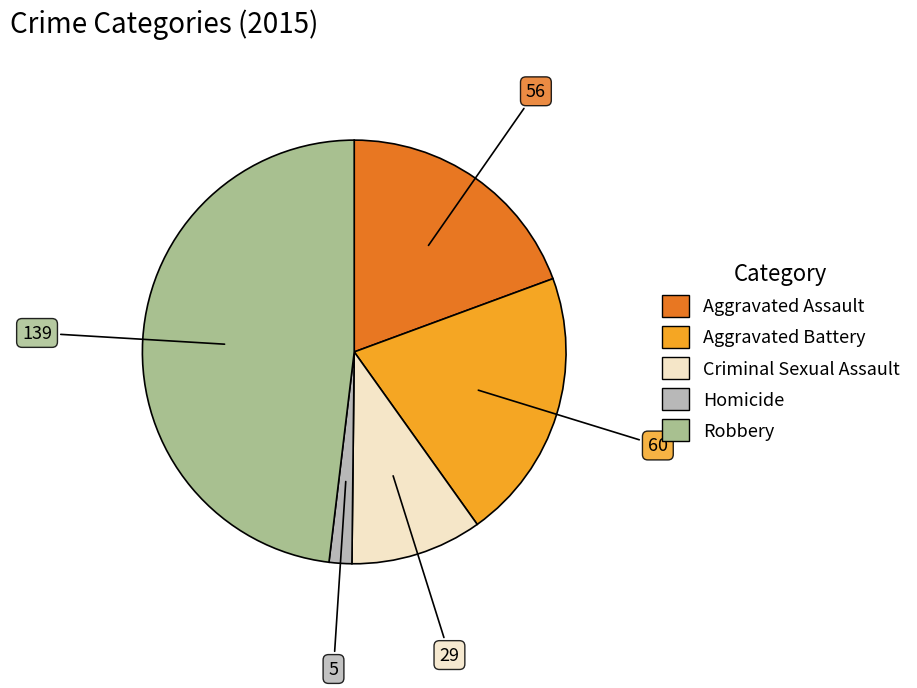

Does Criminal Sexual Assault account for over 50% of the chart?

No